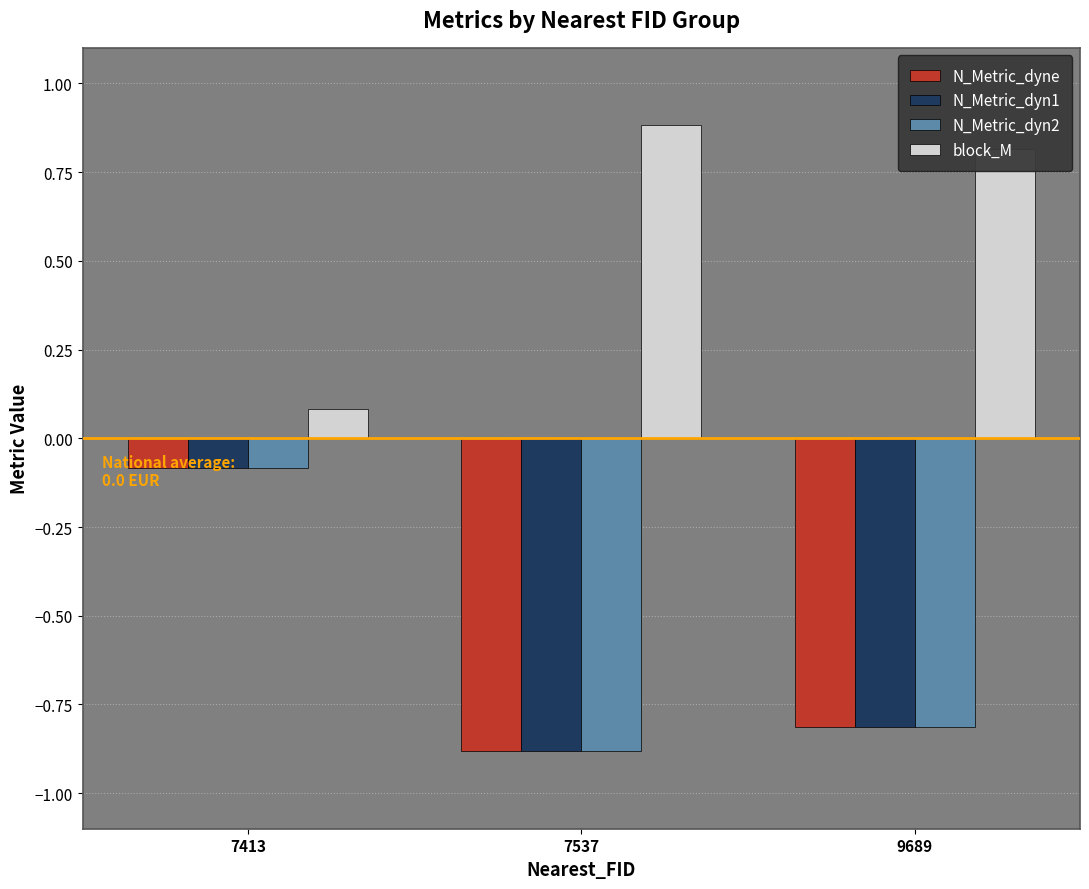

What is the value of the N_Metric_dyn2 bar at the 2nd from the left?

-0.9